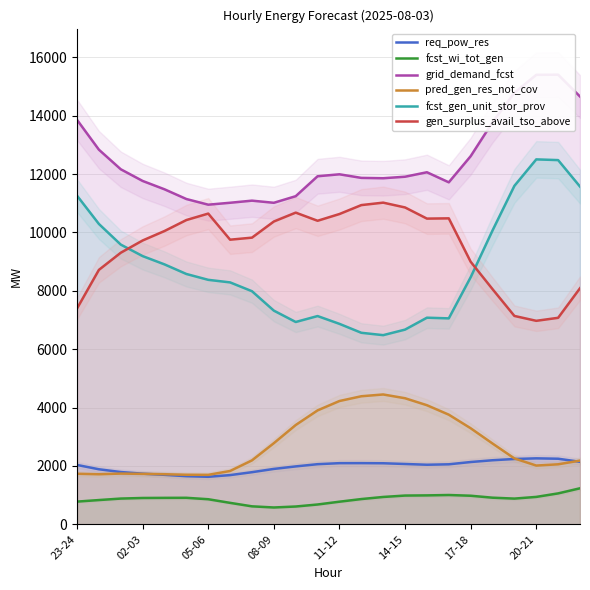

At how many categories does at least one series exceed 3868?

24